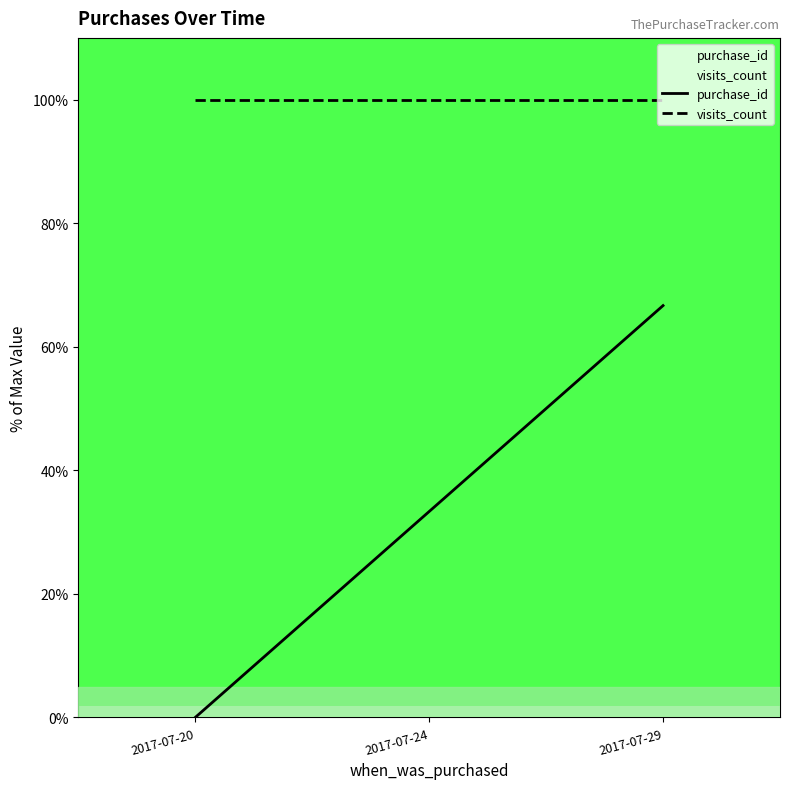

Rank the series by their maximum value, from highest to lowest.

visits_count, purchase_id